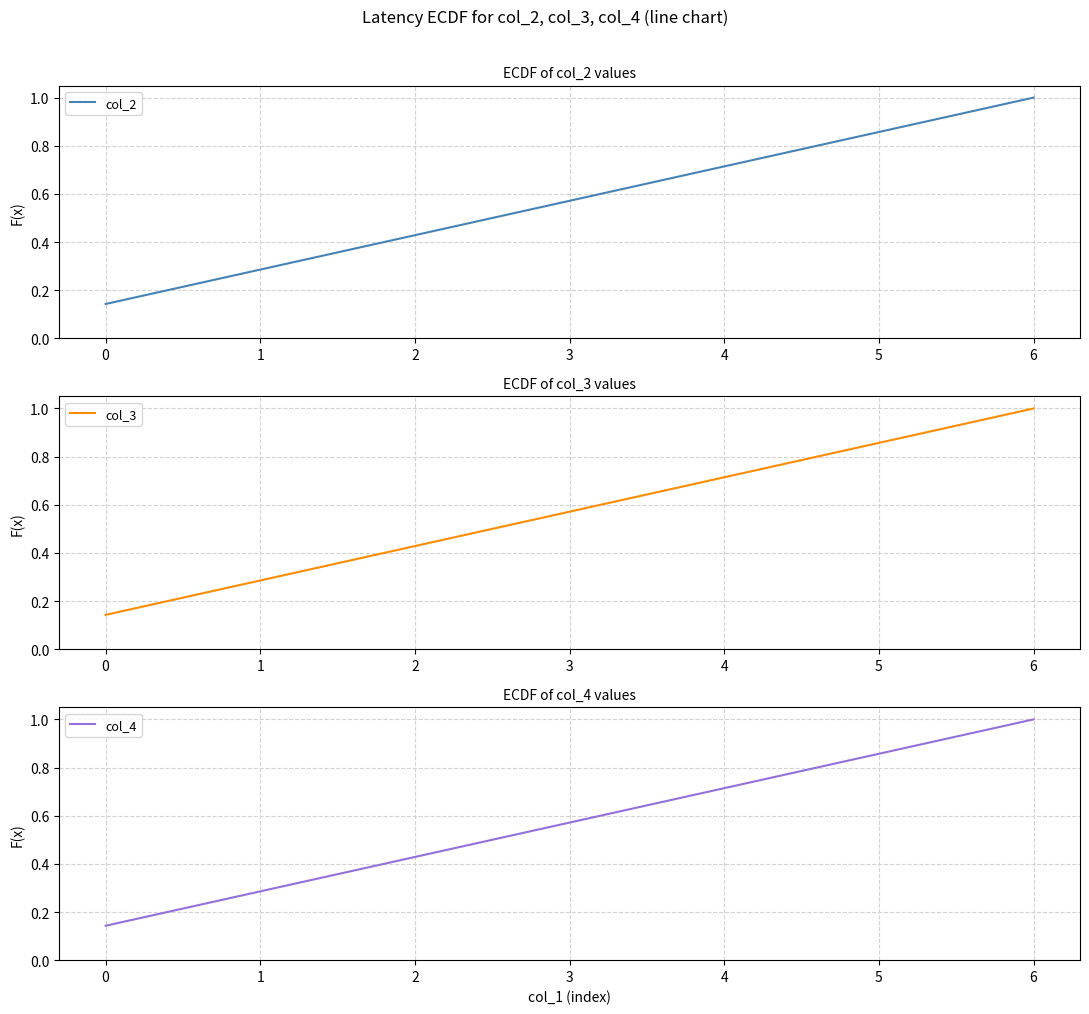

At which label does col_2 reach its peak?

6